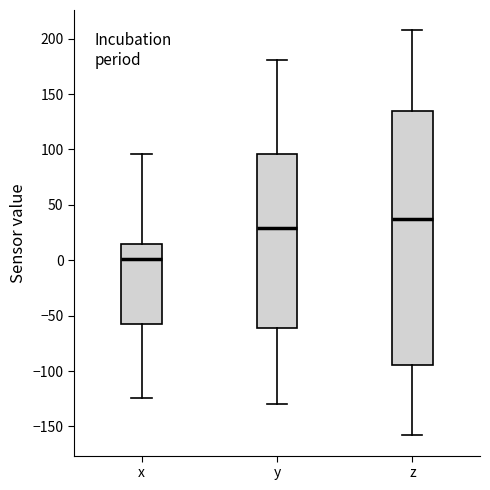

Reading left to right, read every box against the y-axis: the position of its median line, the range the box covers, and the ends of its whiskers. The values are not printed on the chart, so give them approximately, as read against the axis.

x: median 0, box -60 to 15, whiskers -125 to 95
y: median 30, box -60 to 95, whiskers -130 to 180
z: median 35, box -95 to 135, whiskers -160 to 210